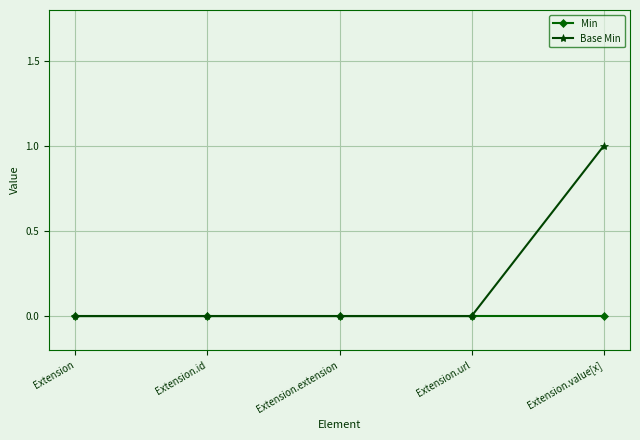

What is the label of the 2nd point from the left?

Extension.id